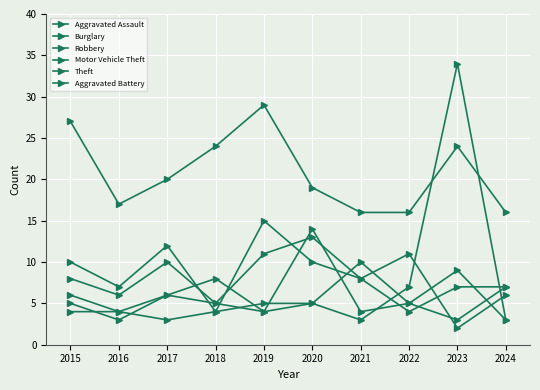

After their last crossing, which series has the higher values: Theft or Motor Vehicle Theft?

Theft